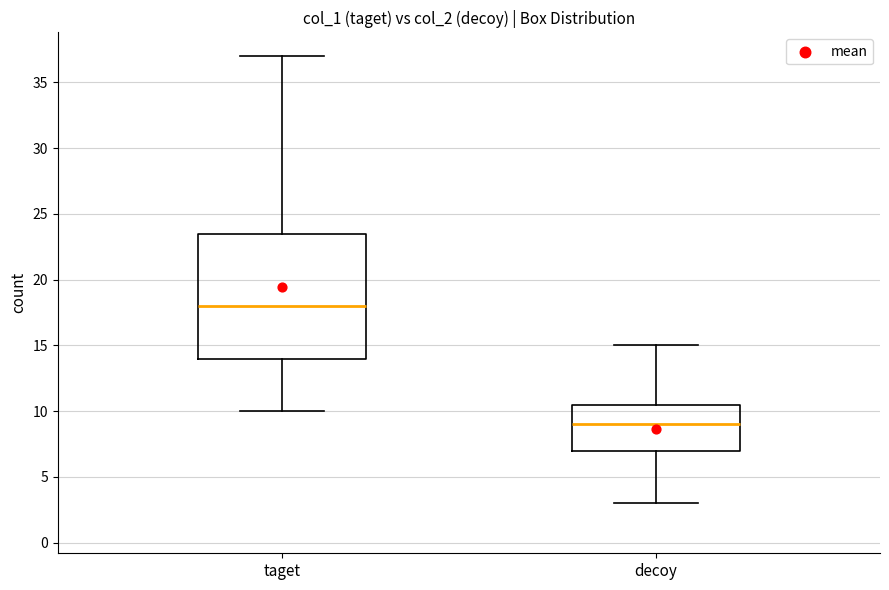

Reading left to right, transcribe this box plot: for each box, give where its median line is, the range the box spans, and where its two whiskers end, as read against the y-axis. The values are not printed on the chart, so give them approximately, as read against the axis.

taget: median 18.0, box 14.0 to 23.5, whiskers 10.0 to 37.0
decoy: median 9.0, box 7.0 to 10.5, whiskers 3.0 to 15.0